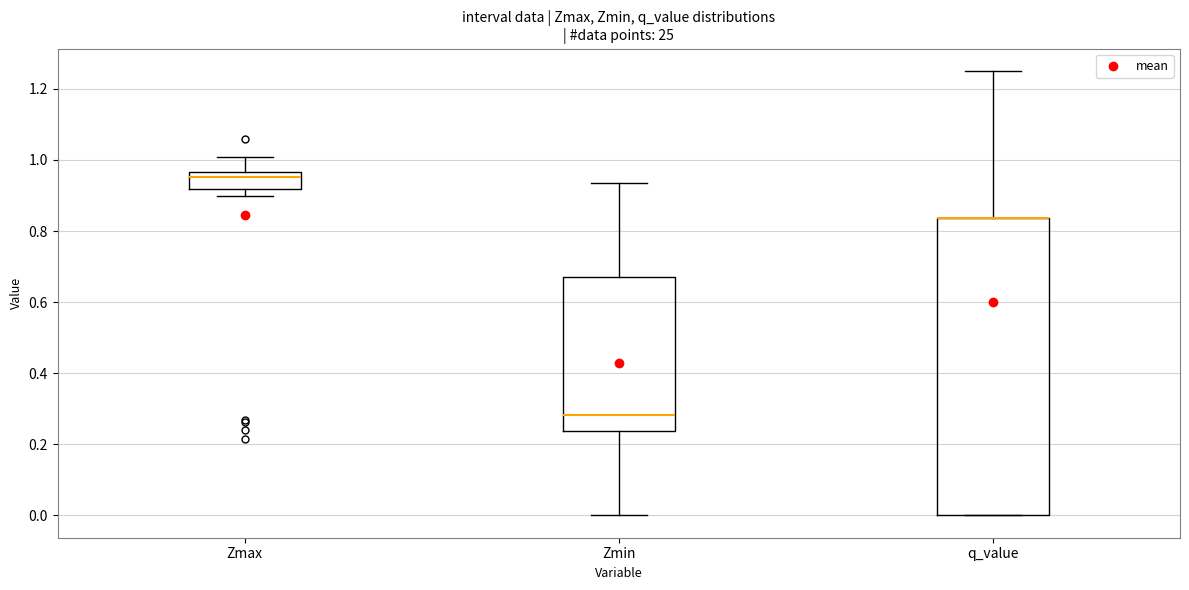

Reading left to right, read every box against the y-axis: the position of its median line, the range the box covers, and the ends of its whiskers. The values are not printed on the chart, so give them approximately, as read against the axis.

Zmax: median 0.96 (just below the box's upper edge), box 0.92 to 0.96, whiskers 0.90 to 1.00
Zmin: median 0.28, box 0.24 to 0.66, whiskers 0.00 to 0.94
q_value: median 0.84 (drawn on the box's upper edge), box 0.00 to 0.84, whiskers 0.00 to 1.26